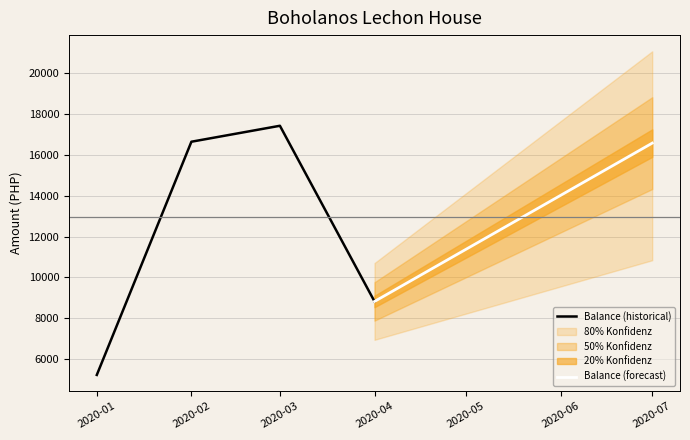

Where is Balance (historical) nearest to the value 11325?

2020-04